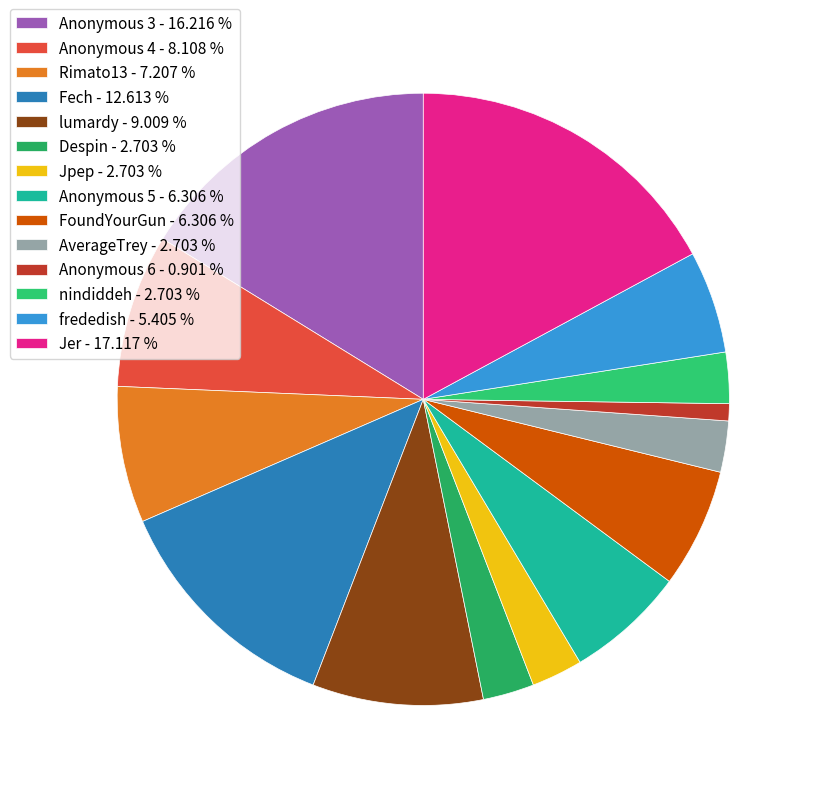

What is the smallest slice in the pie chart?

Anonymous 6